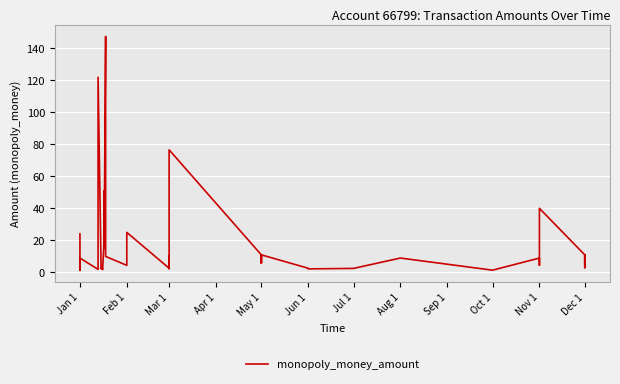

How many lines are shown in the chart?

1